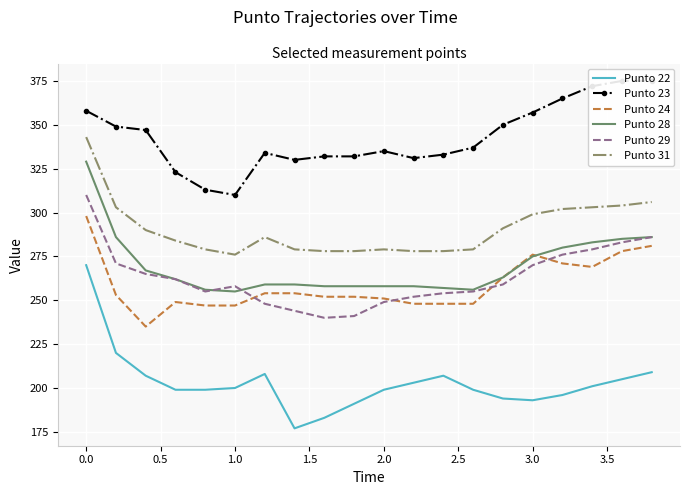

The value of Punto 31 at 3.0 is 528. True or false?

False